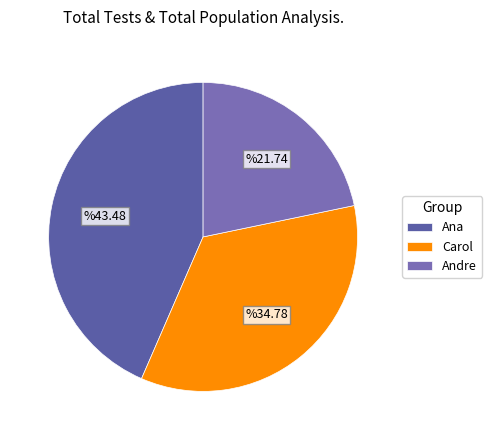

Between Carol and Andre, which is larger?

Carol